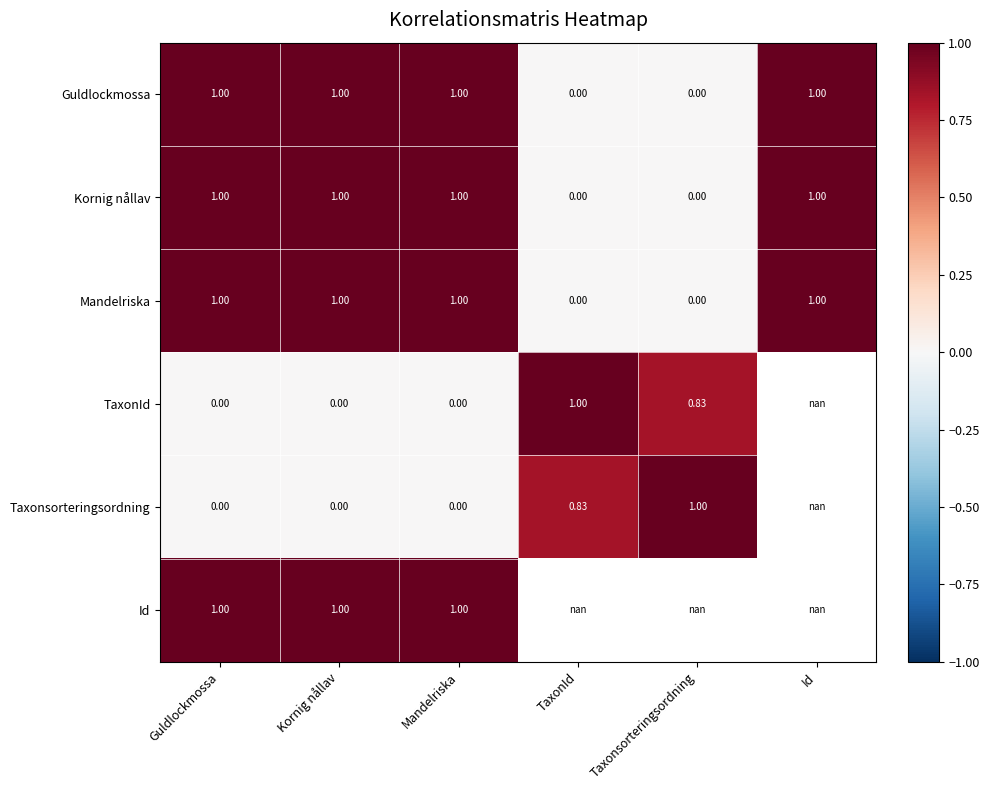

How many values in the Kornig nållav series are below 1?

2